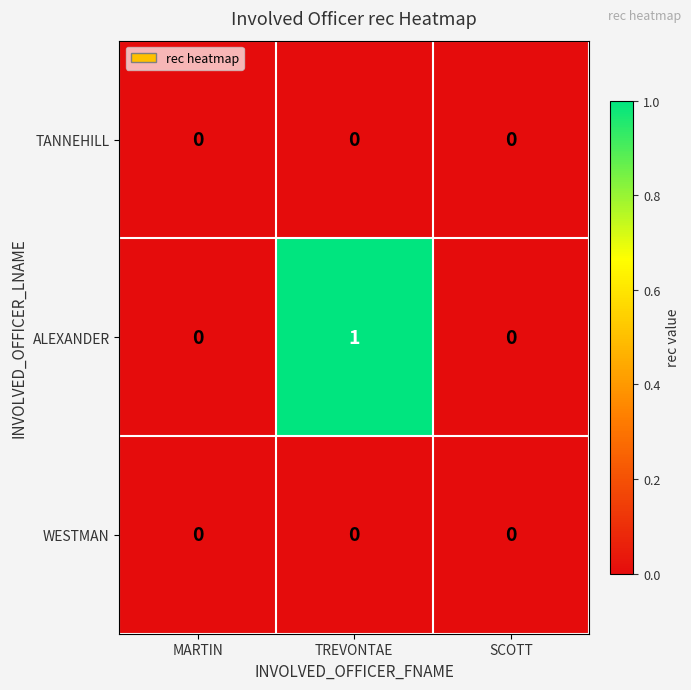

Which series has the largest range (max minus min)?

ALEXANDER